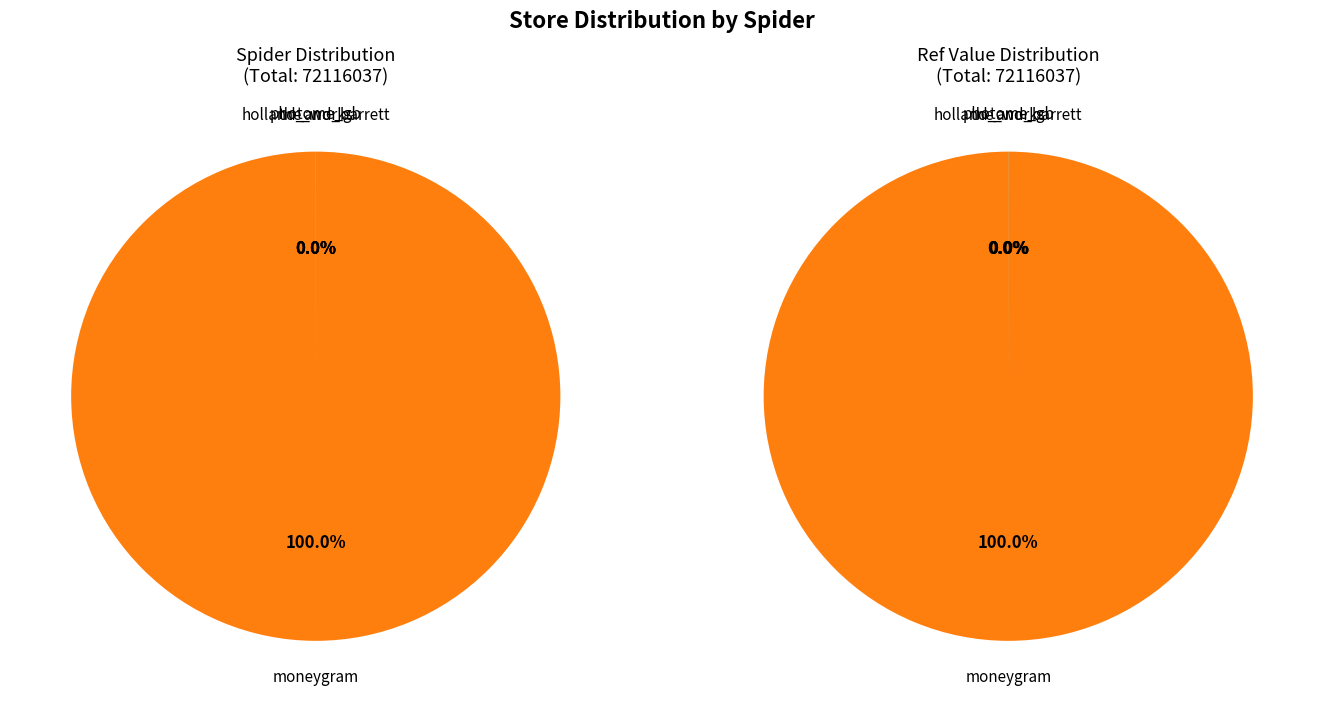

Rank the categories by value from lowest to highest.

the_works, photome_gb, holland_and_barrett, moneygram